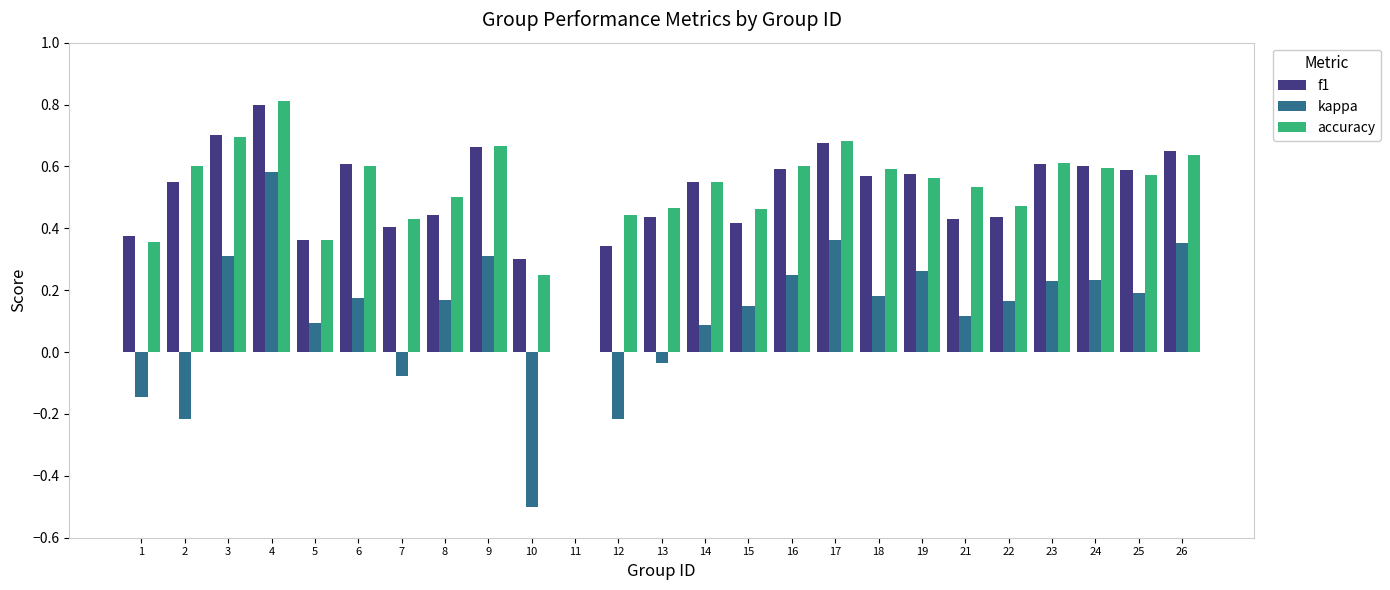

What is the sum of all f1 values?

12.7